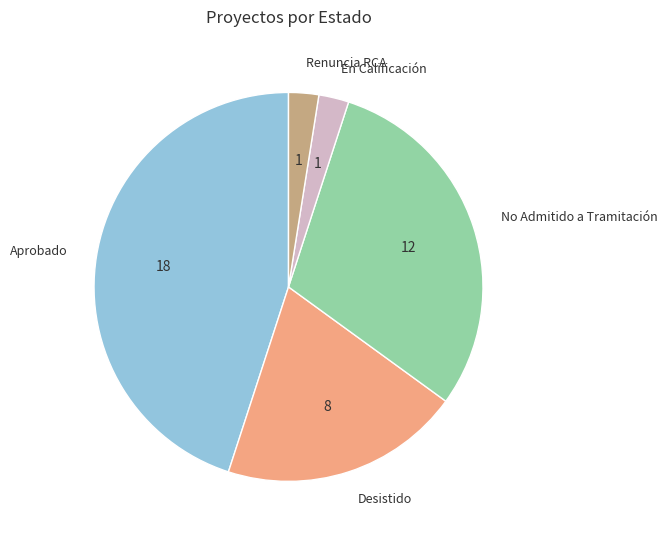

What is the ratio of the value at No Admitido a Tramitación to the value at Renuncia RCA?

12.0